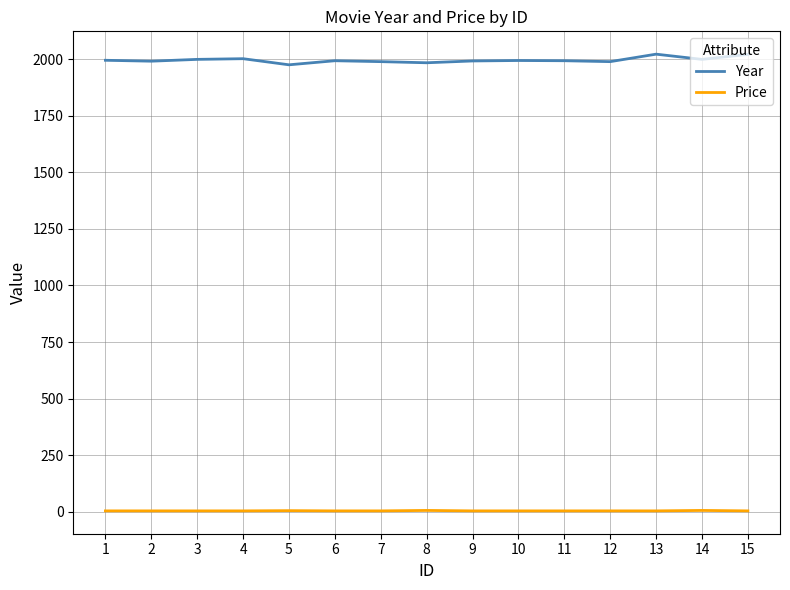

What value does the Price series have at 10?

4.0